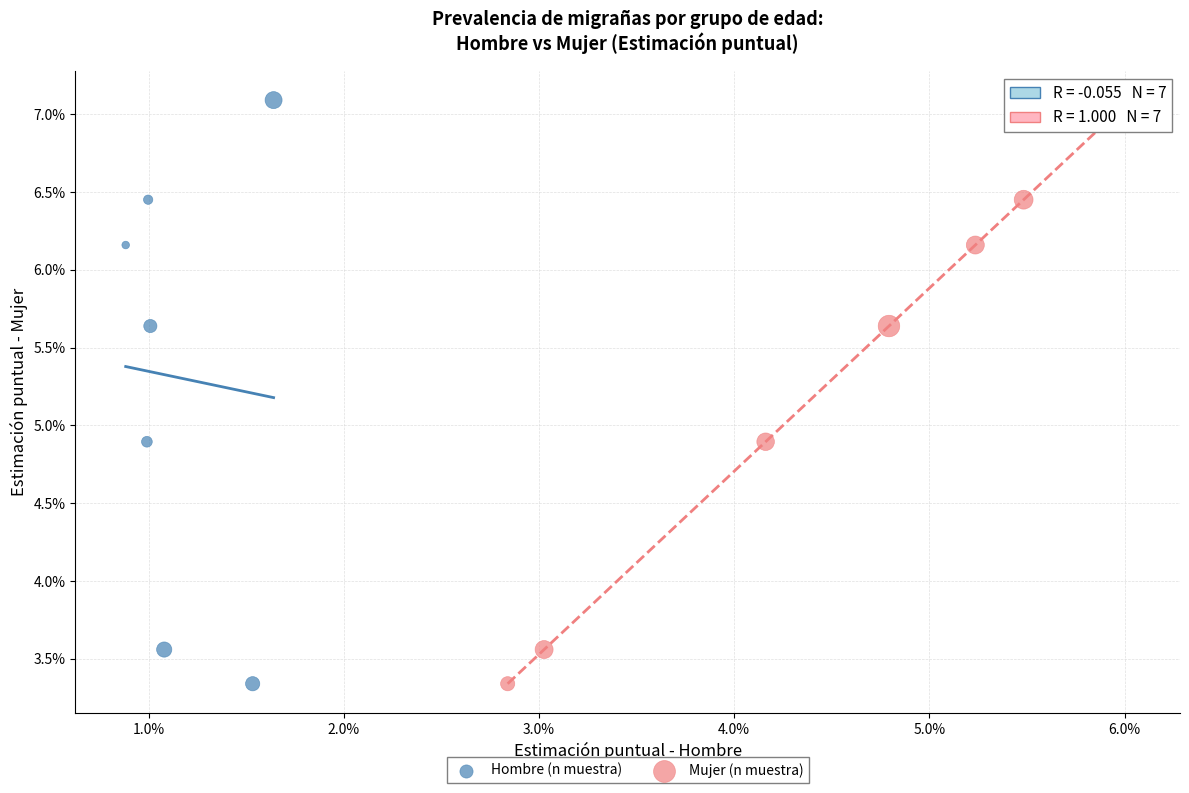

What are all the series names shown in the legend?

Hombre (n muestra), Mujer (n muestra)